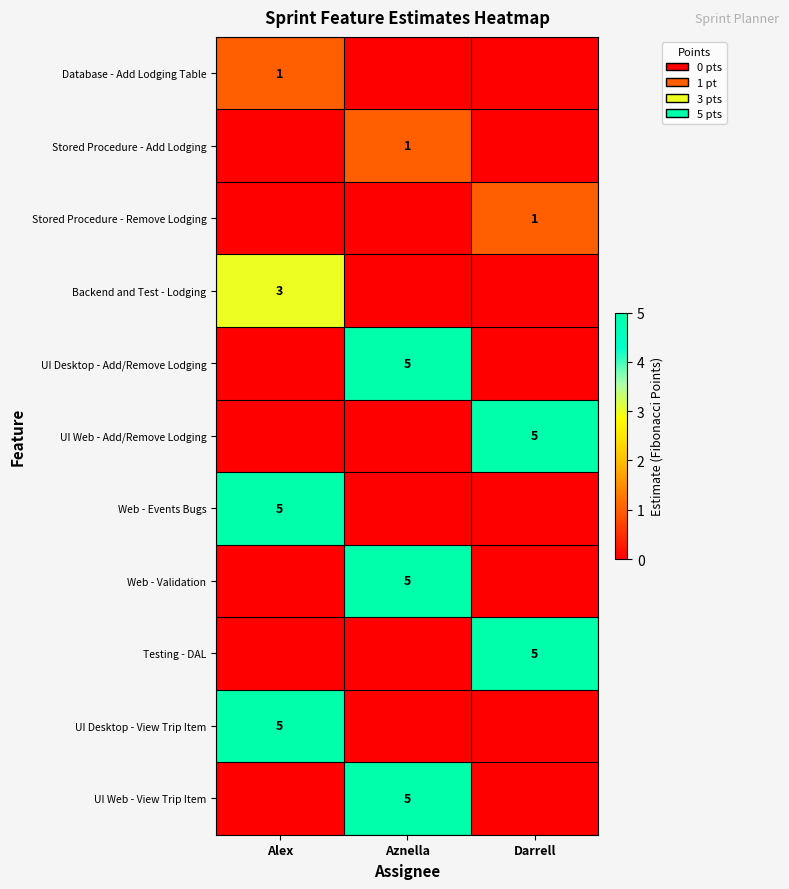

What is the difference between the highest and lowest values at Darrell?

5